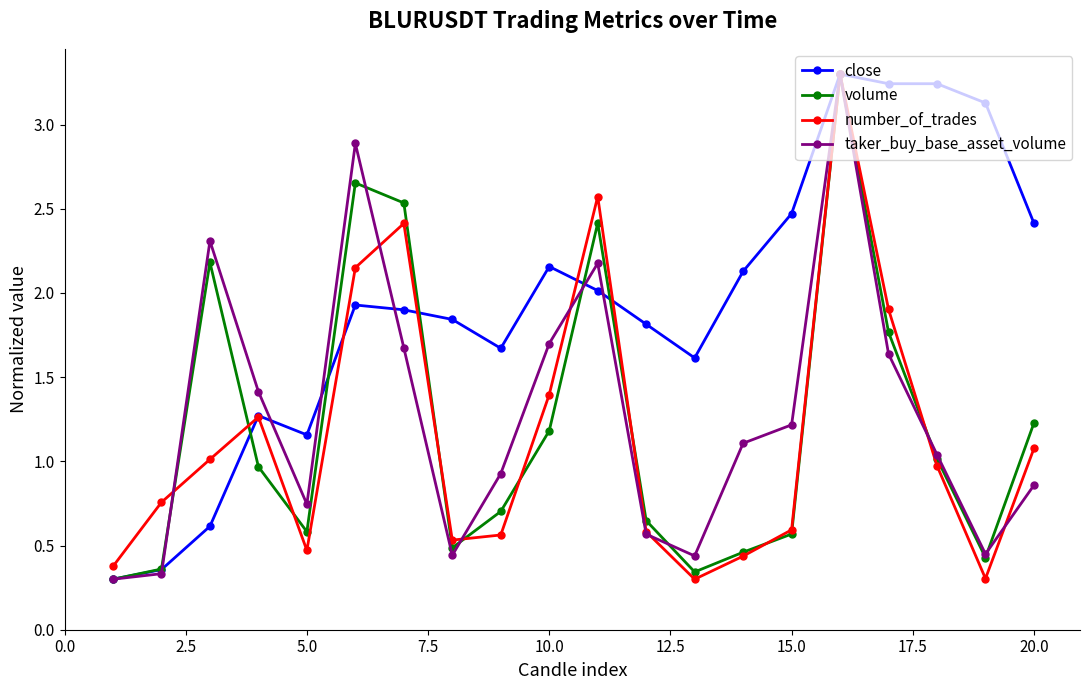

What is the maximum value for close?

3.3